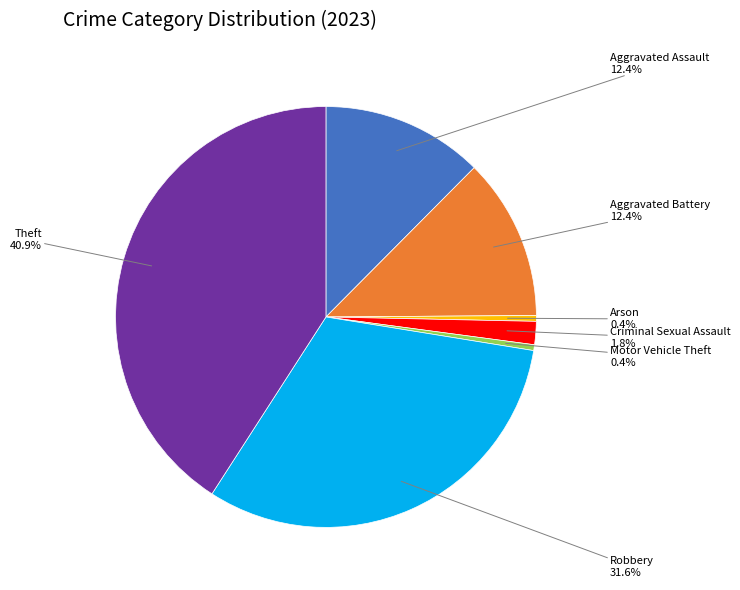

Is there a majority slice in this chart?

No